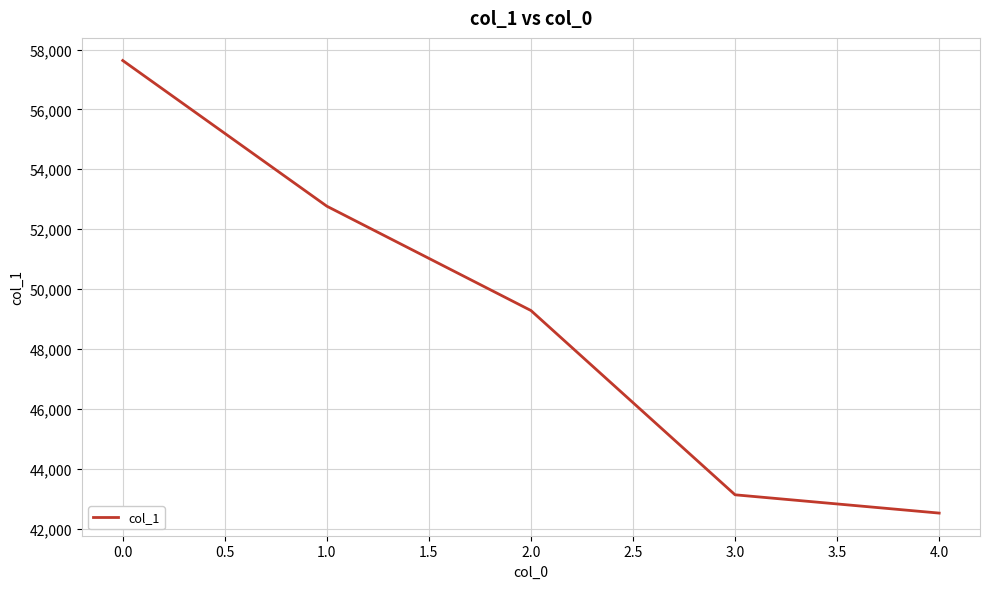

List the labels in order of value, largest first.

0.0, 1.0, 2.0, 3.0, 4.0